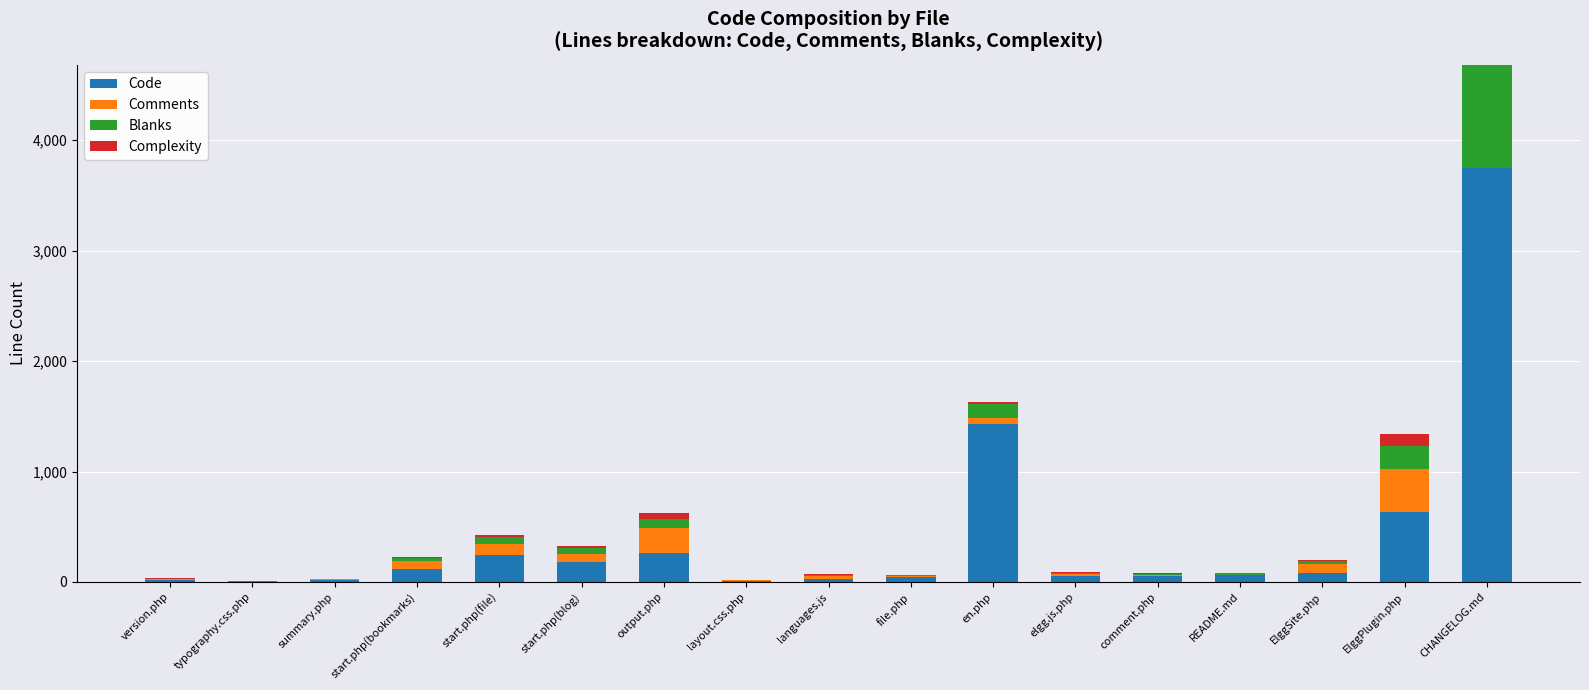

Does the chart contain stacked bars?

Yes